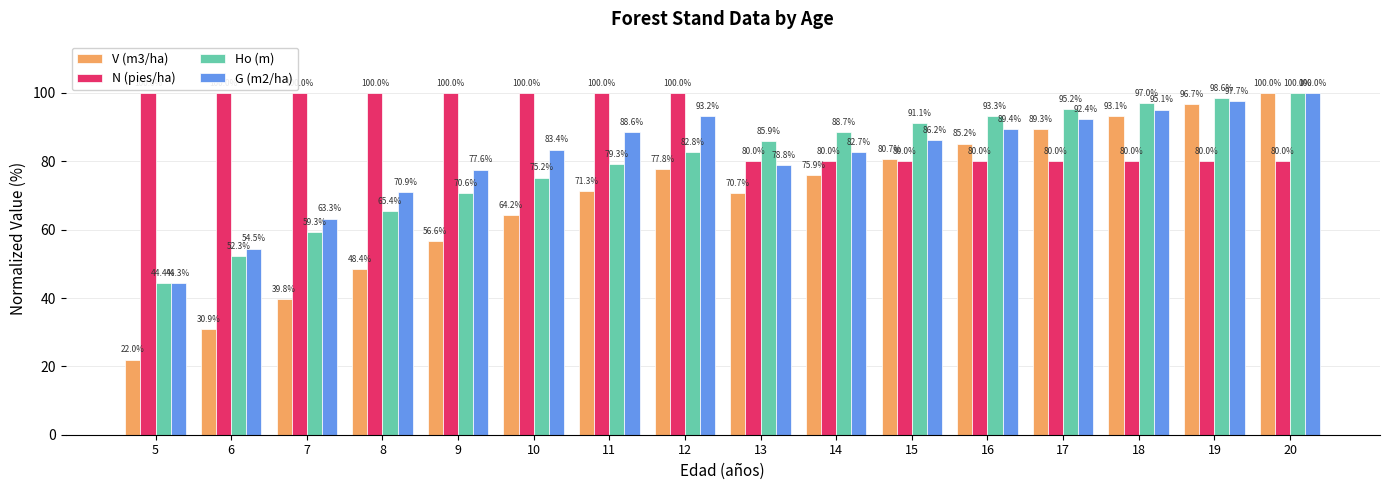

True or false: N (pies/ha) has a value of 26.4 at 16.

False